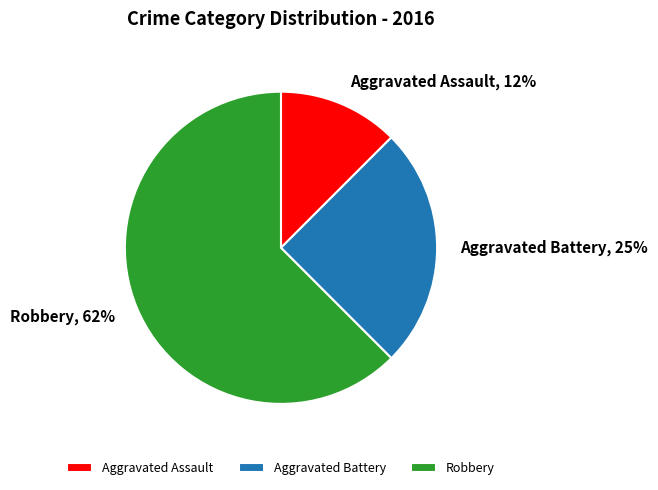

What is the smallest slice in the pie chart?

Aggravated Assault